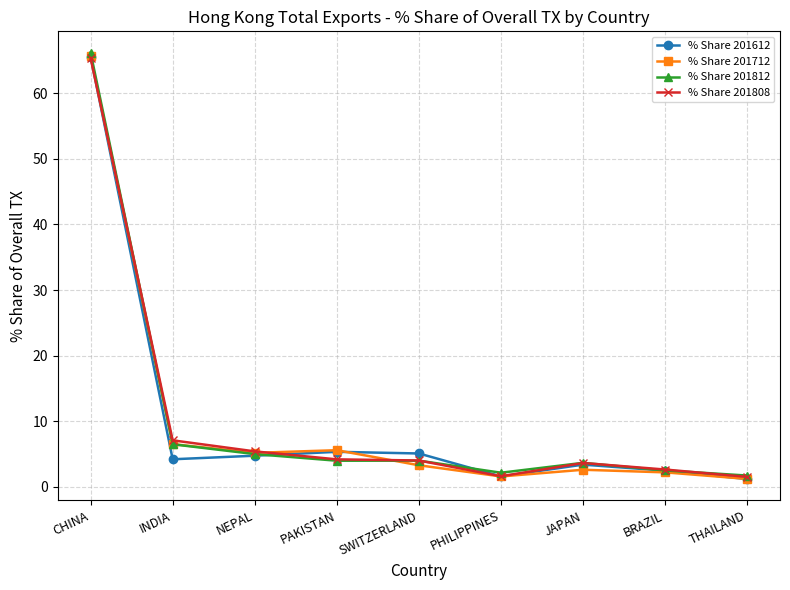

In % Share 201612, how many points are higher than both neighbors (excluding endpoints)?

2